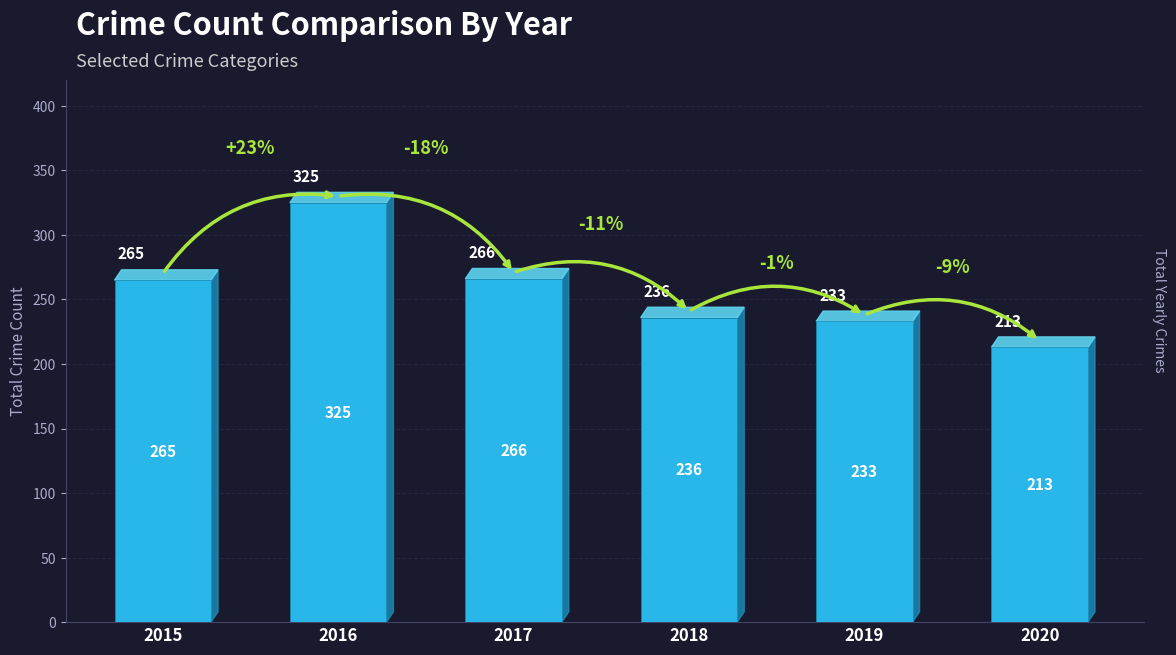

Reading left to right, transcribe all the data shown in this chart.

2015=265	2016=325	2017=266	2018=236	2019=233	2020=213